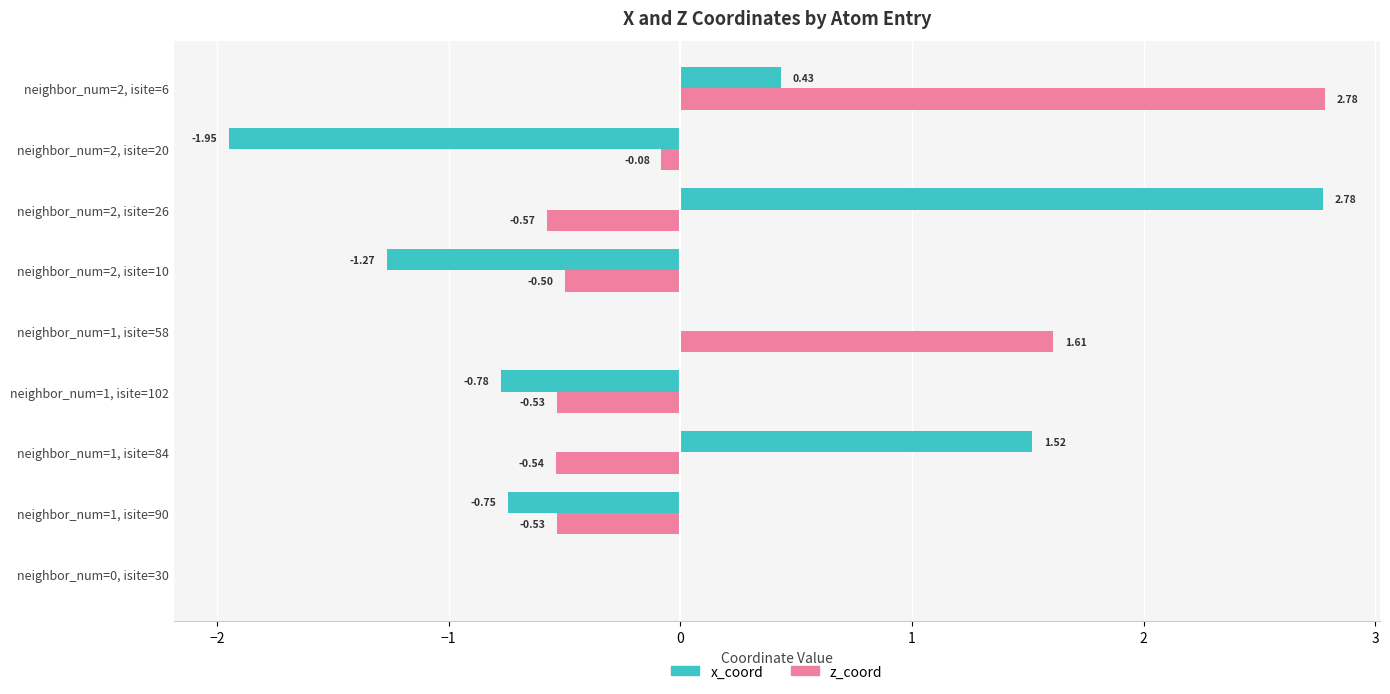

Between neighbor_num=1, isite=102 and neighbor_num=1, isite=58, which series saw the biggest shift?

z_coord